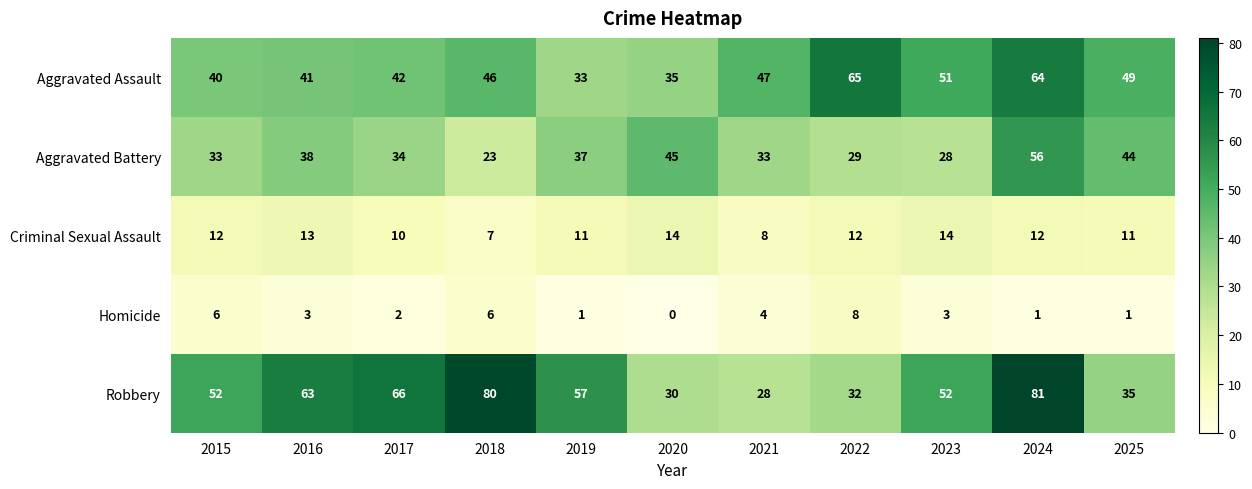

What is the average value of the Robbery series?

52